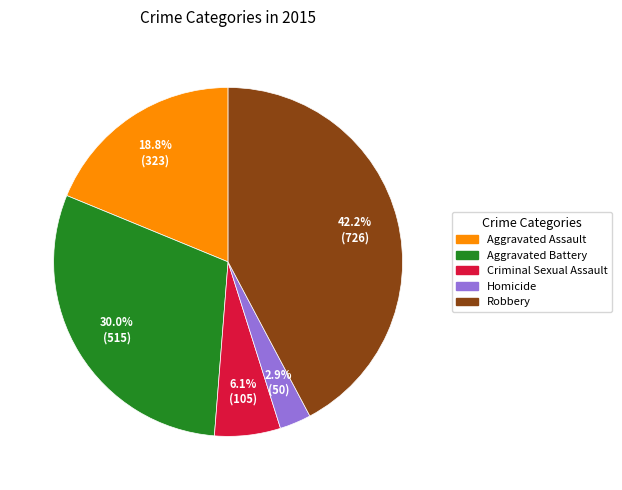

What percentage is the Robbery slice, to the nearest percent?

42%